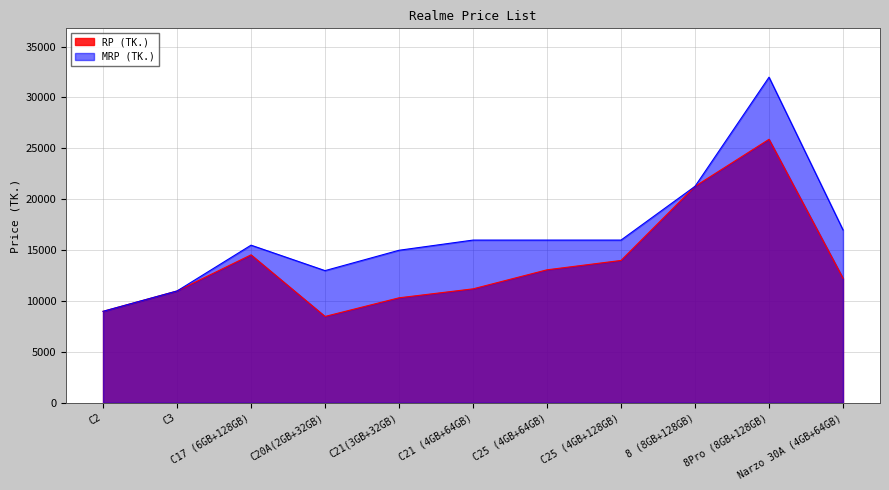

Is it true that MRP (TK.) equals 5739 at C25 (4GB+64GB)?

False